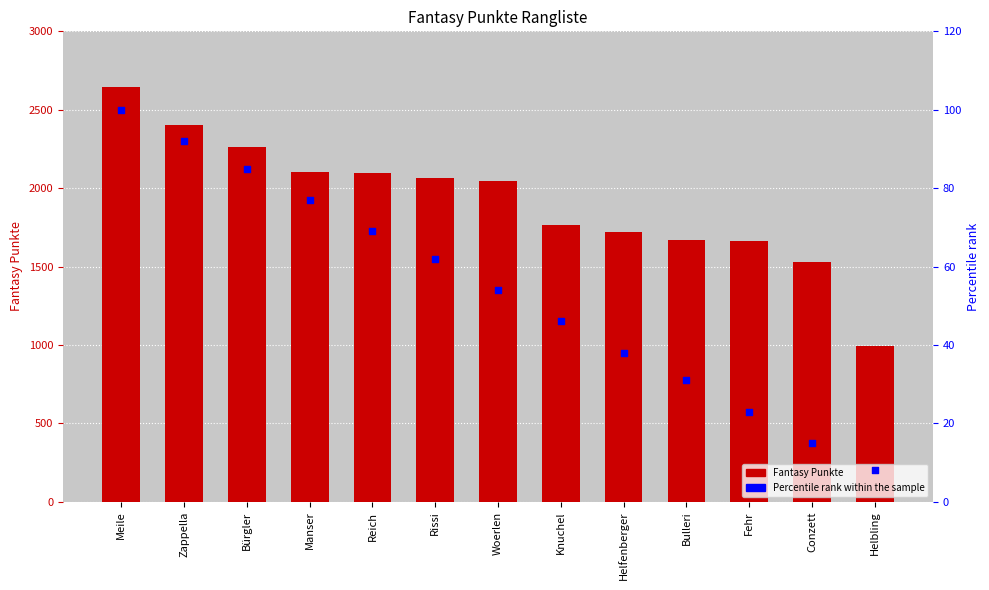

At how many categories does at least one series exceed 1682?

9